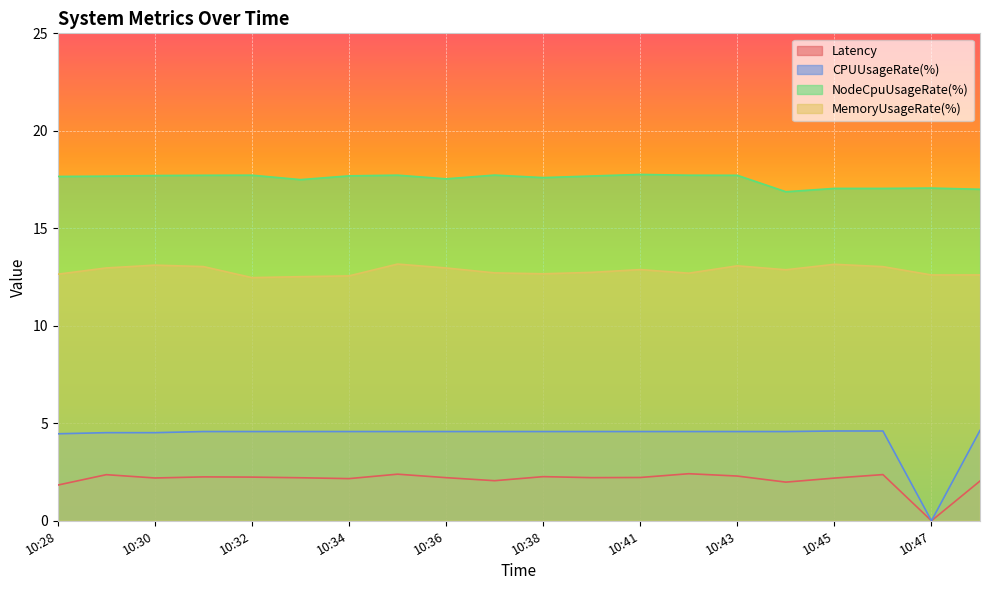

The MemoryUsageRate(%) series shows 12.7 at 10:42. True or false?

True